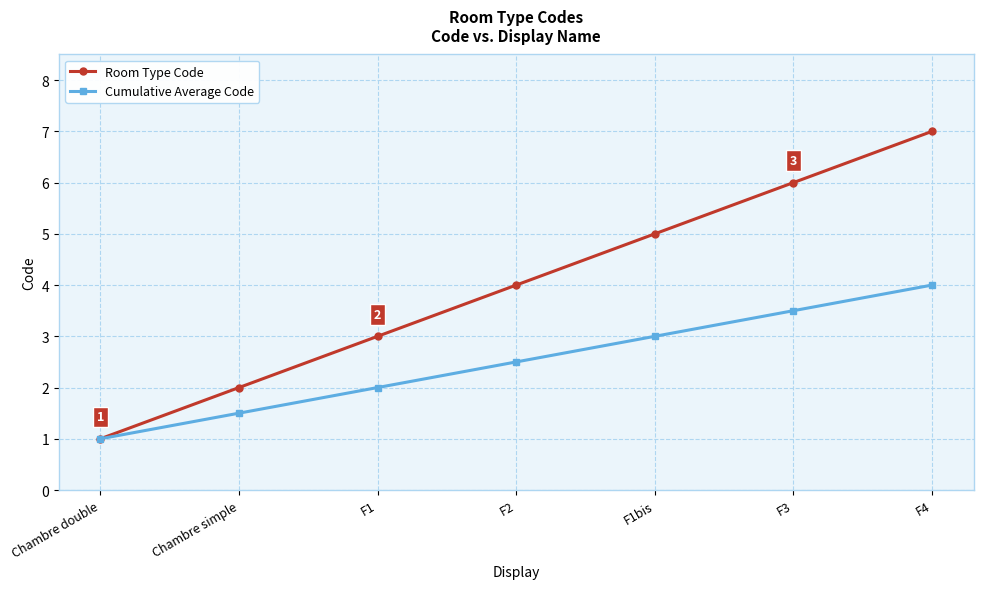

Which series has the widest spread of values?

Room Type Code